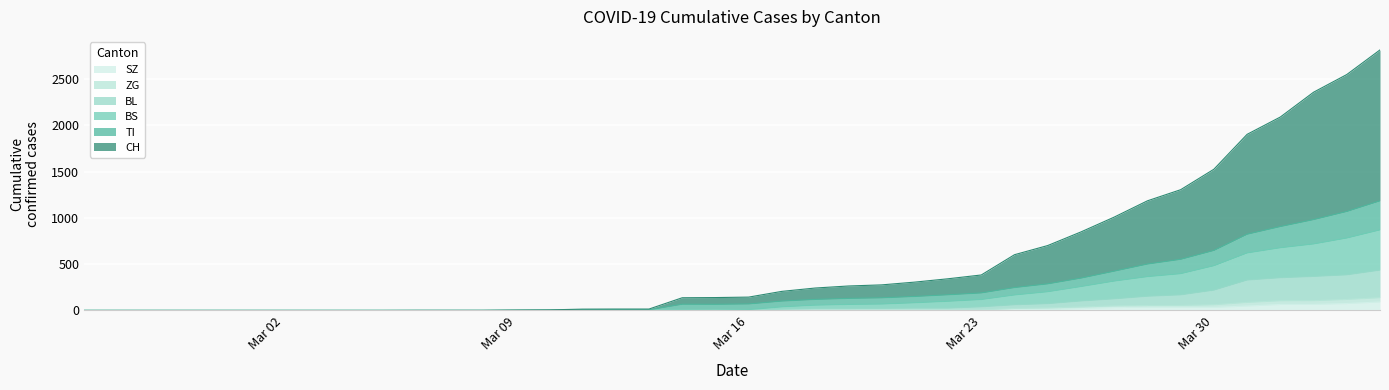

Reading left to right, what are all the values shown in this chart?

CH: 0	0	0	0	0	0	0	0	0	0	1	1	1	4	6	14	15	15	137	139	144	206	242	264	276	306	342	383	602	701	848	1008	1184	1304	1525	1902	2089	2357	2548	2814
TI: 0	0	0	0	0	0	0	0	0	0	0	0	0	1	2	6	6	6	67	66	70	101	119	130	136	151	169	189	247	287	349	424	501	552	648	823	906	981	1069	1184
BS: 0	0	0	0	0	0	0	0	0	0	0	0	0	1	2	6	6	6	6	5	9	39	57	65	69	83	99	118	167	202	258	317	365	397	483	621	677	718	782	870
BL: 0	0	0	0	0	0	0	0	0	0	0	0	0	1	2	2	2	2	2	5	5	14	21	21	23	26	26	40	62	74	103	126	154	169	220	329	354	368	385	436
ZG: 0	0	0	0	0	0	0	0	0	0	0	0	0	0	0	0	0	0	0	0	0	1	5	5	5	5	5	5	22	28	38	50	54	54	62	87	105	106	119	138
SZ: 0	0	0	0	0	0	0	0	0	0	0	0	0	0	0	0	0	0	0	0	0	0	0	0	0	0	0	0	10	10	20	32	33	33	33	48	65	65	75	92